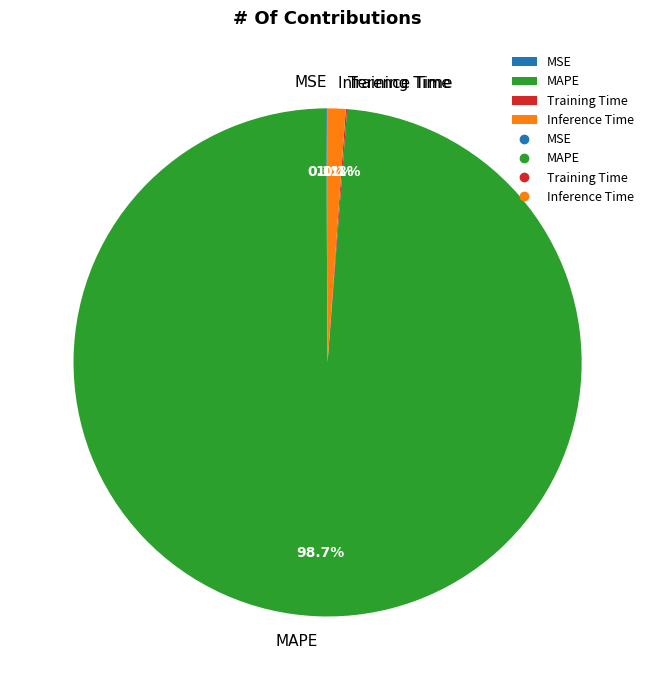

Which has a higher value, Inference Time or MAPE?

MAPE